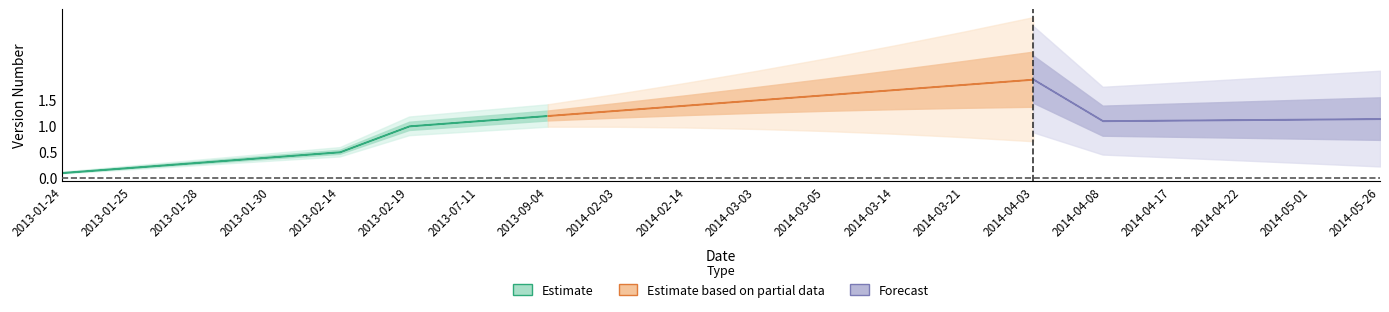

What is the sum of all values?

21.6